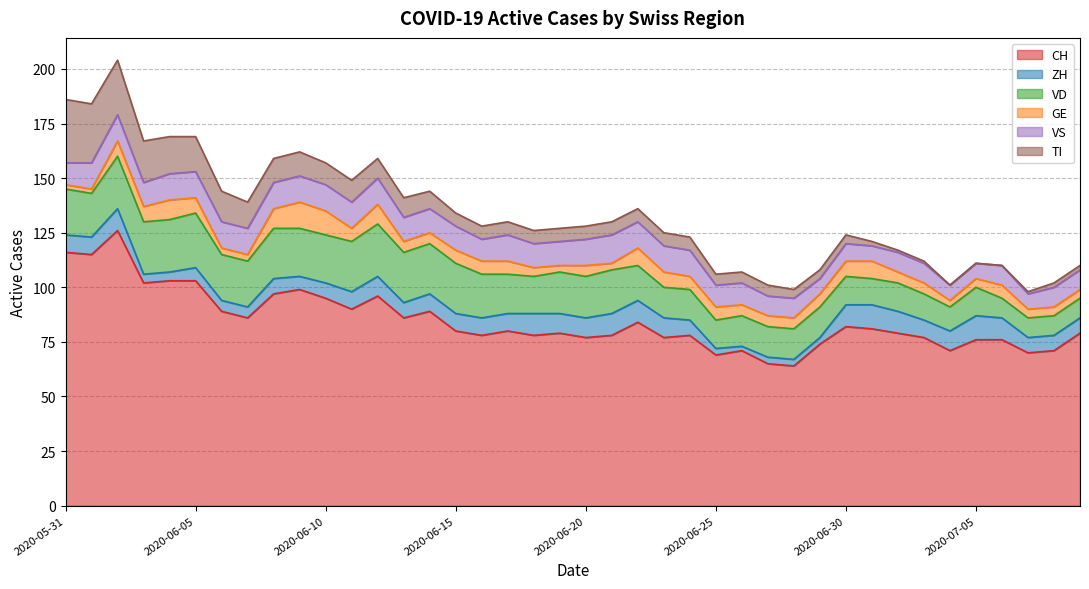

Which category has the highest value across all series?

2020-06-02